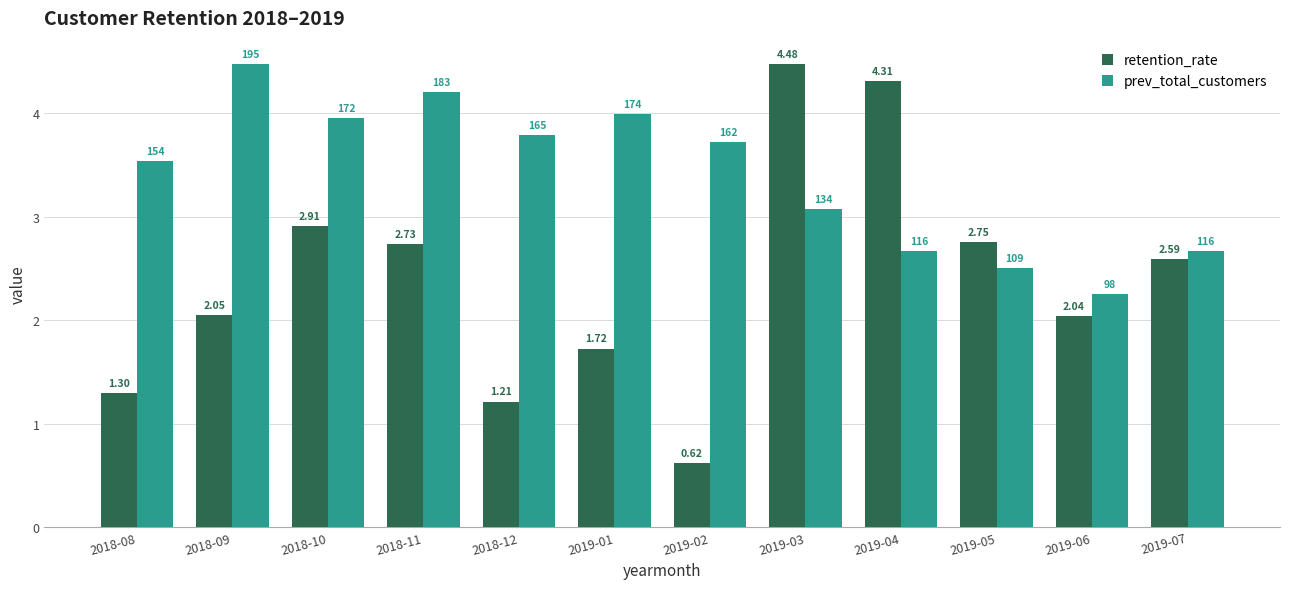

Are the bars grouped side by side (vs. stacked)?

Yes